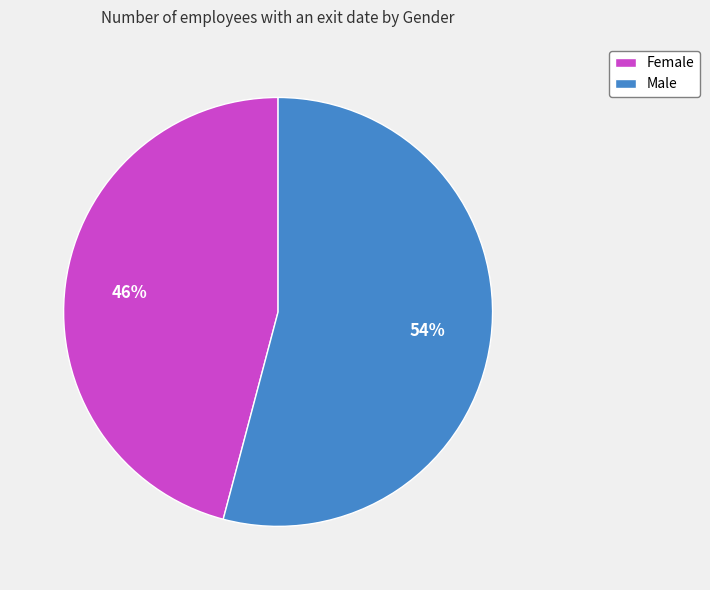

Which slice is the smallest?

Female